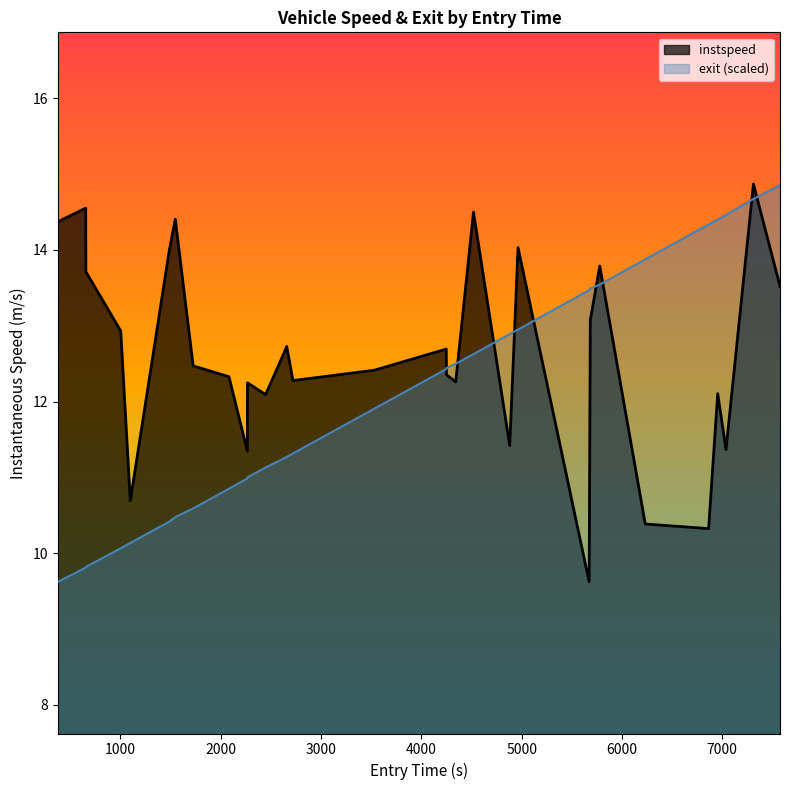

True or false: exit has more than 1 points higher than both neighbors.

False